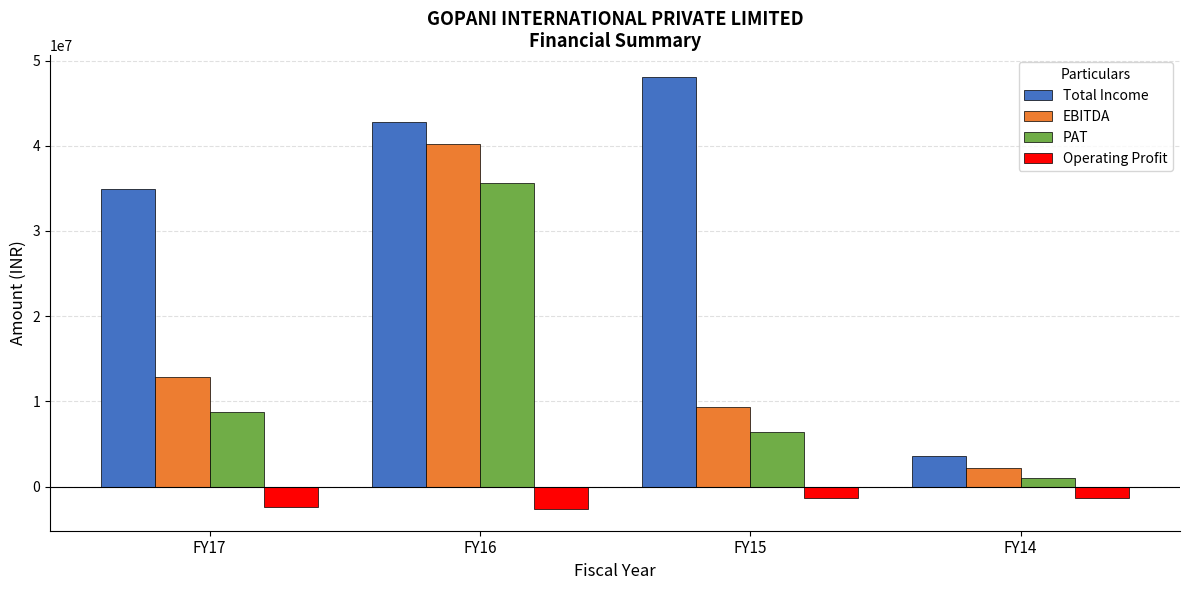

What value does the Operating Profit series have at FY16?

-2630859